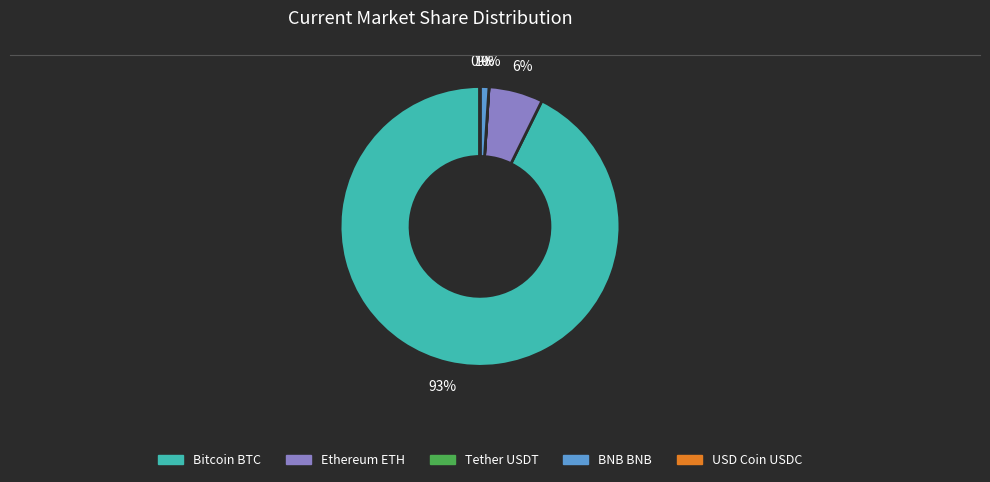

To the nearest percent, what is the difference between the Ethereum ETH and BNB BNB slice percentages?

5%